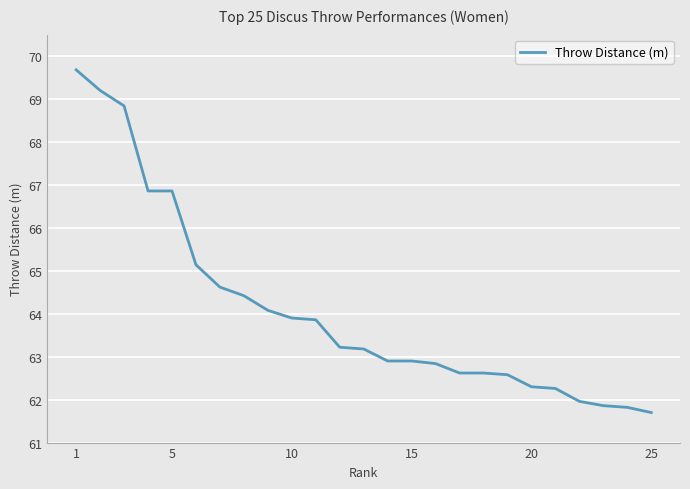

What is the difference between the maximum and minimum values?

8.0